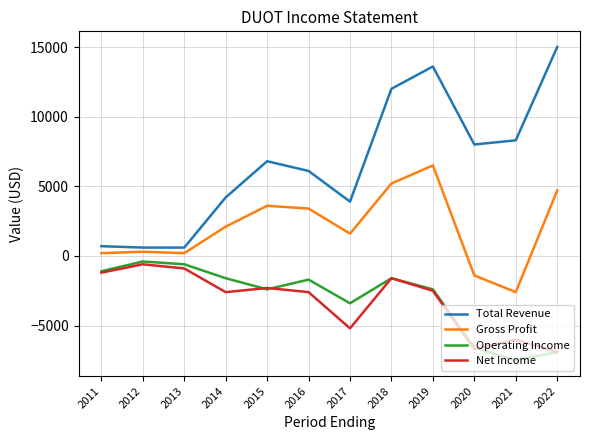

True or false: Net Income has more than 0 points higher than both neighbors.

True